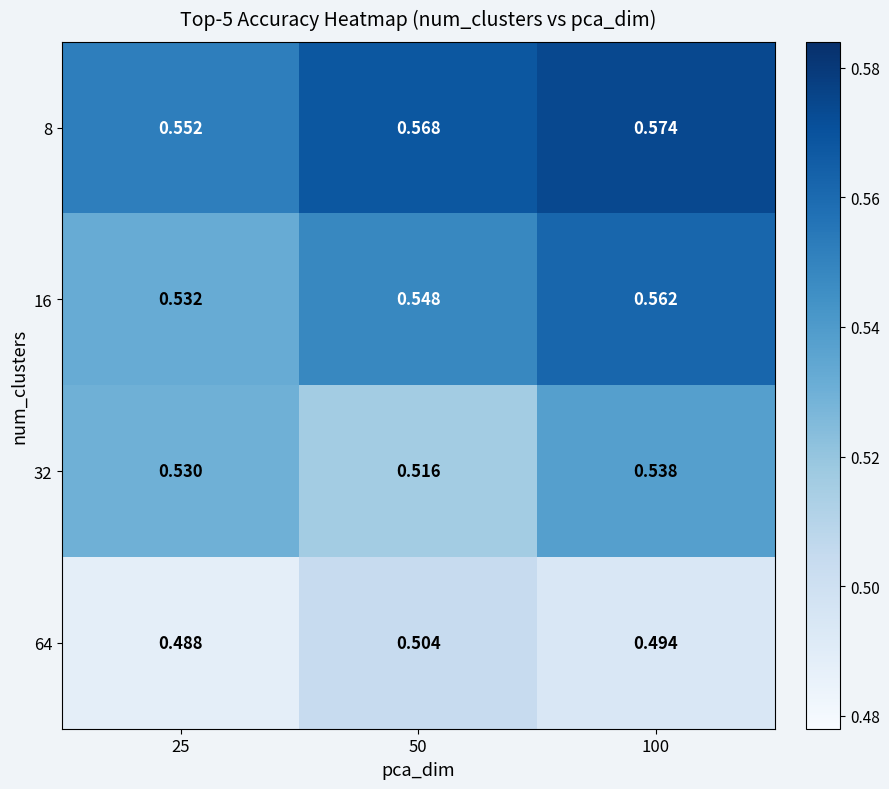

How many distinct data groups are displayed?

4